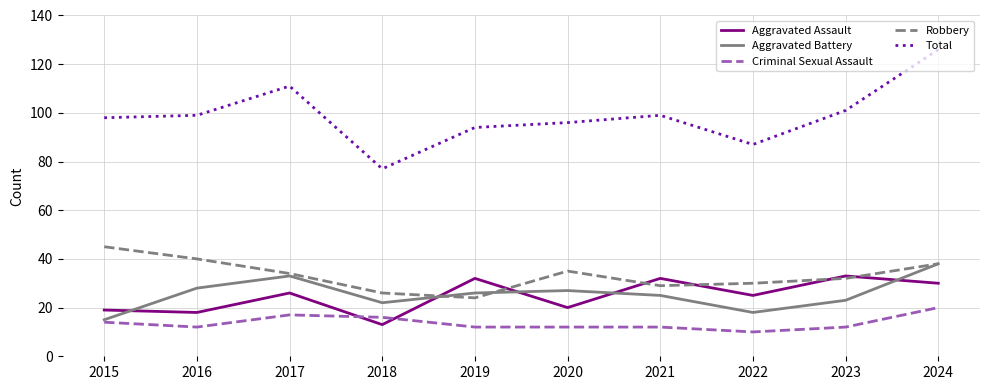

Does the chart display data point markers on the line(s)?

No